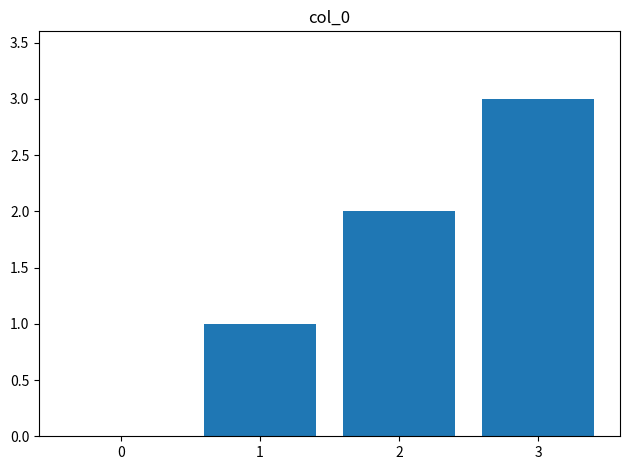

Reading right to left, list all the values displayed in this chart.

3	2	1	0